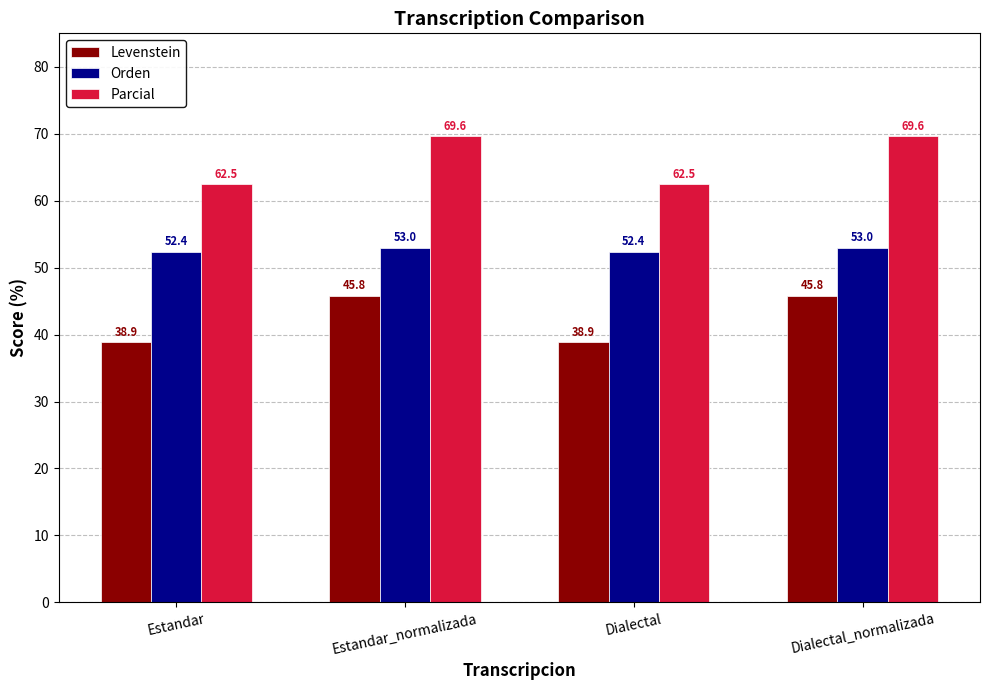

Rank the series at Dialectal from lowest to highest value.

Levenstein, Orden, Parcial